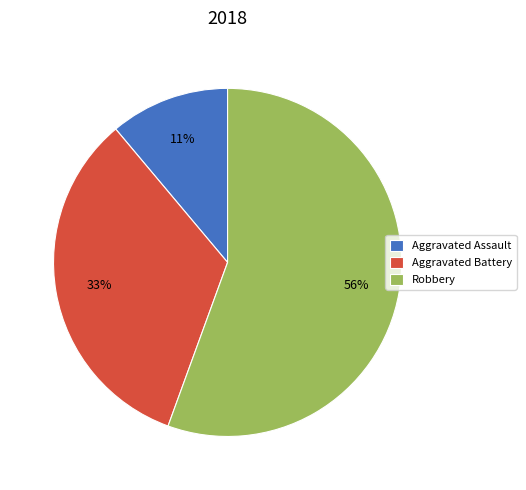

To the nearest percent, what is the average slice percentage?

33%